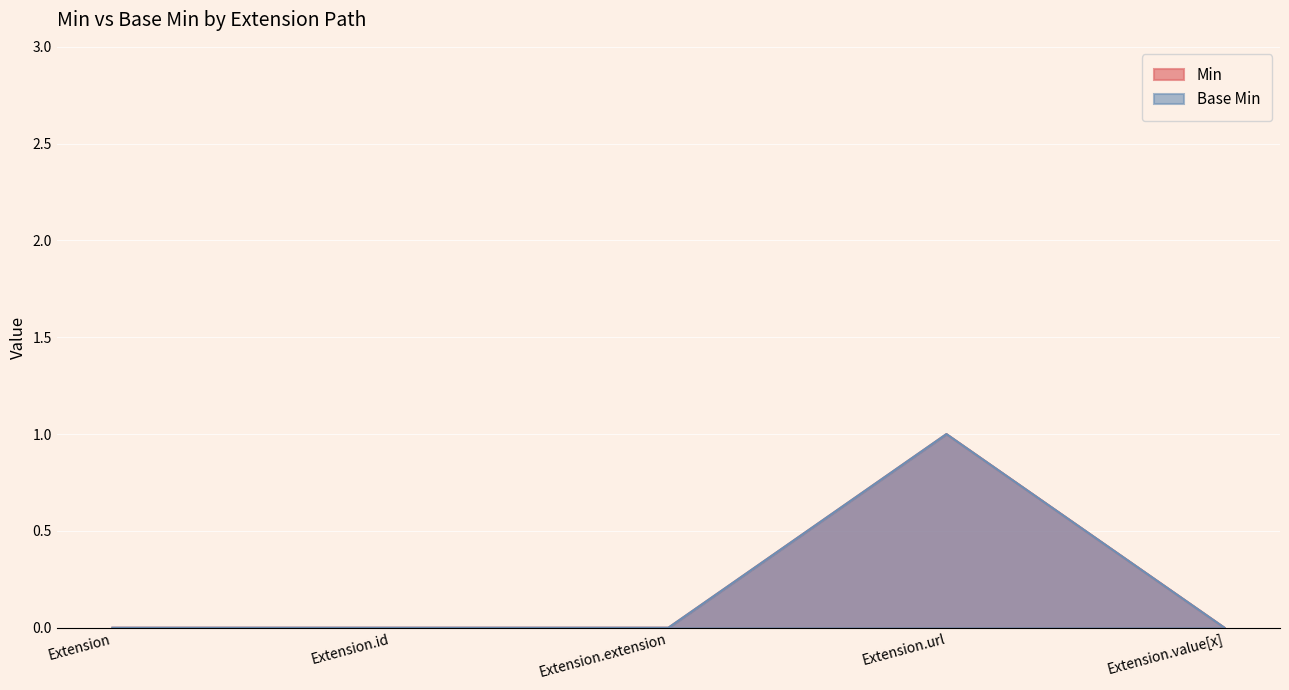

Reading left to right, extract all data points from this chart.

Min: Extension=0	Extension.id=0	Extension.extension=0	Extension.url=1	Extension.value[x]=0
Base Min: Extension=0	Extension.id=0	Extension.extension=0	Extension.url=1	Extension.value[x]=0